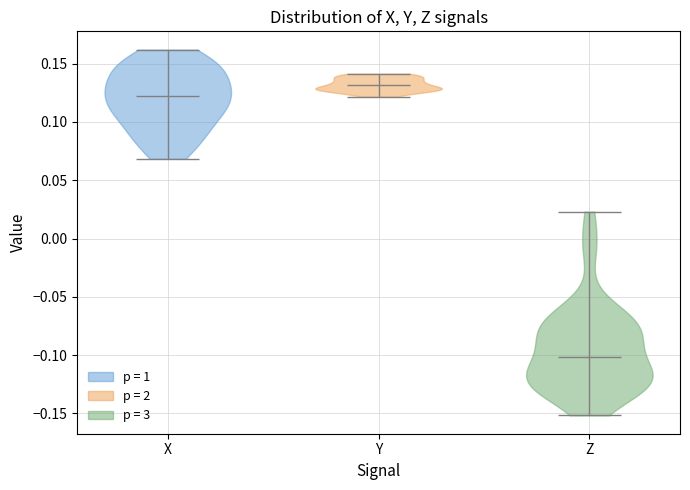

Reading left to right, read every violin against the y-axis: where its median line is, and the lowest and highest points it reaches. The values are not printed on the chart, so give them approximately, as read against the axis.

X: median line 0.120, lowest point 0.070, highest point 0.160
Y: median line 0.130, lowest point 0.120, highest point 0.140
Z: median line -0.100, lowest point -0.150, highest point 0.025